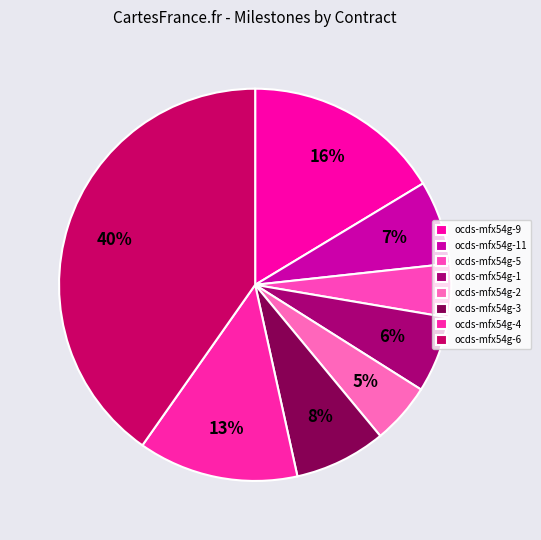

How many slices are in this pie chart?

8